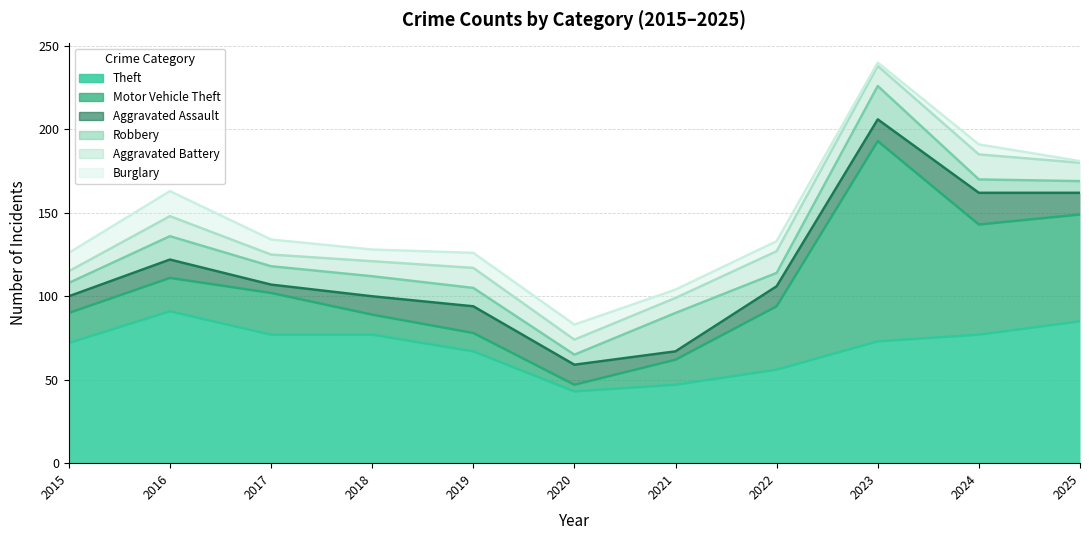

Rank the series at 2017 from highest to lowest value.

Theft, Motor Vehicle Theft, Robbery, Burglary, Aggravated Battery, Aggravated Assault